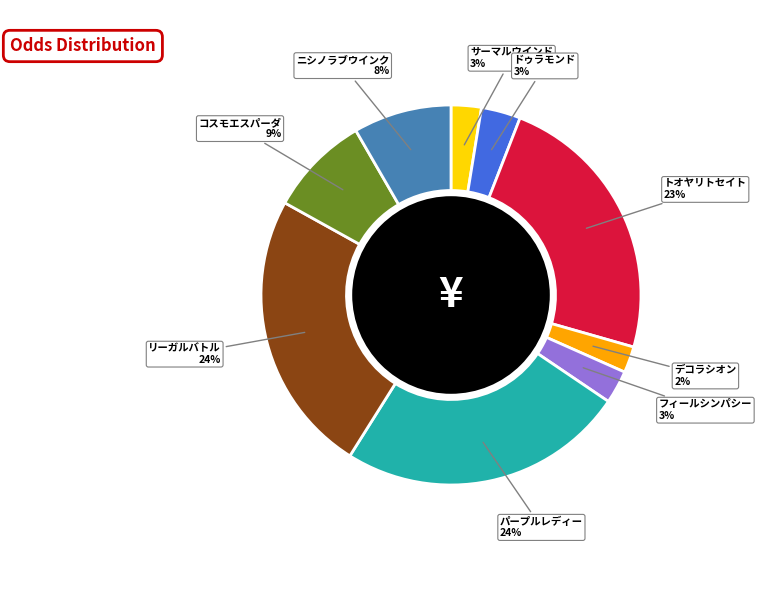

Is there any slice that represents more than half of the pie?

No